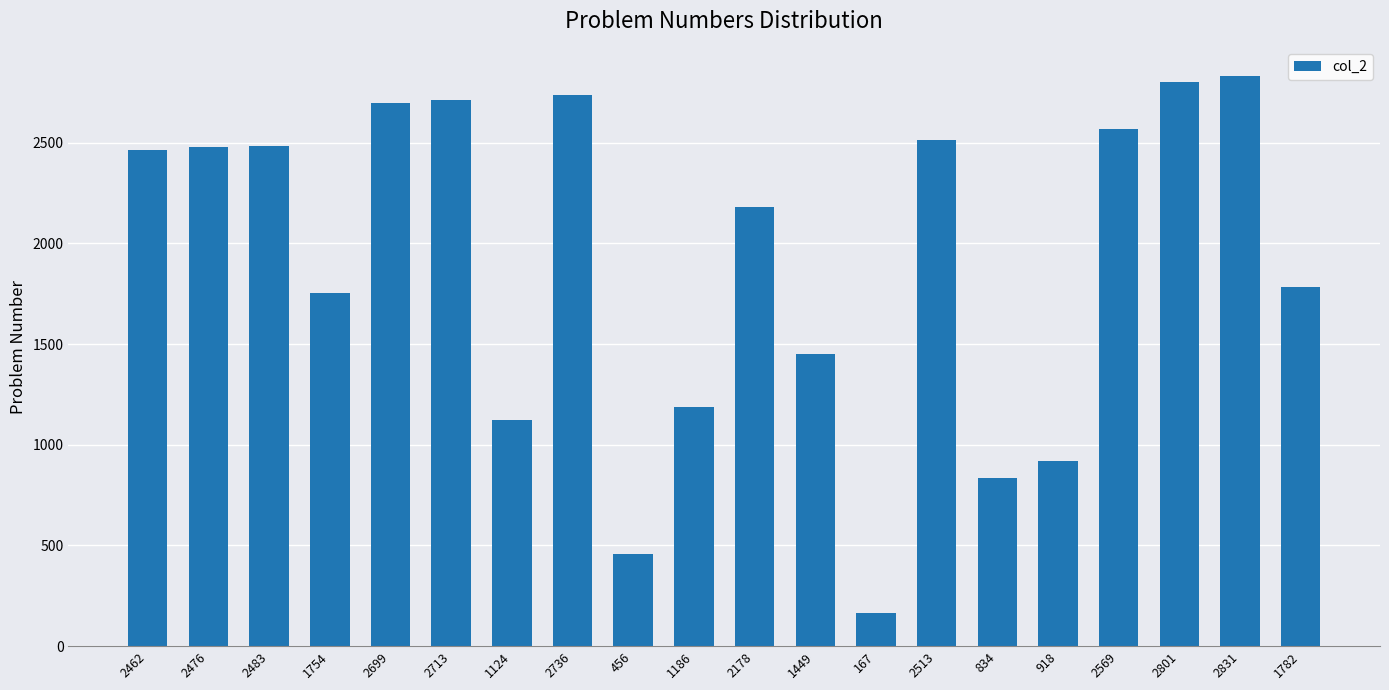

Where is the data nearest to the value 1499?

1449